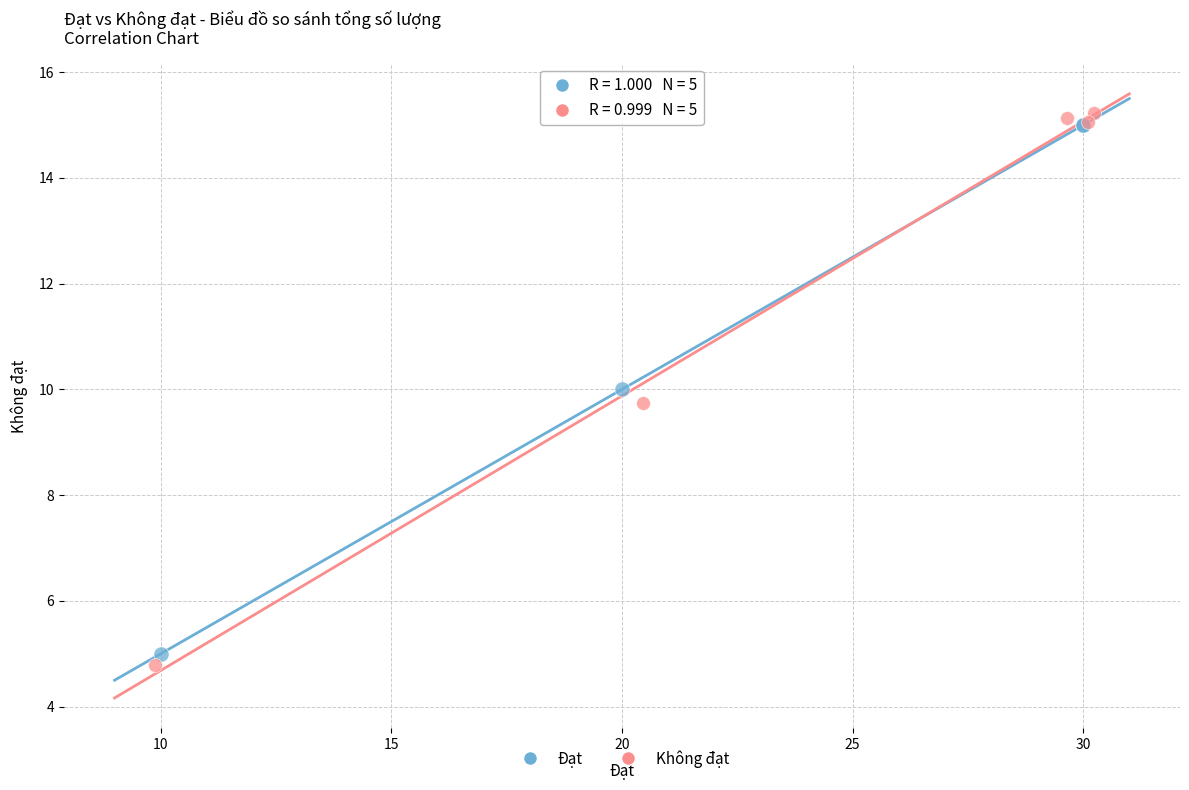

Which series contains the highest Y value?

Không đạt